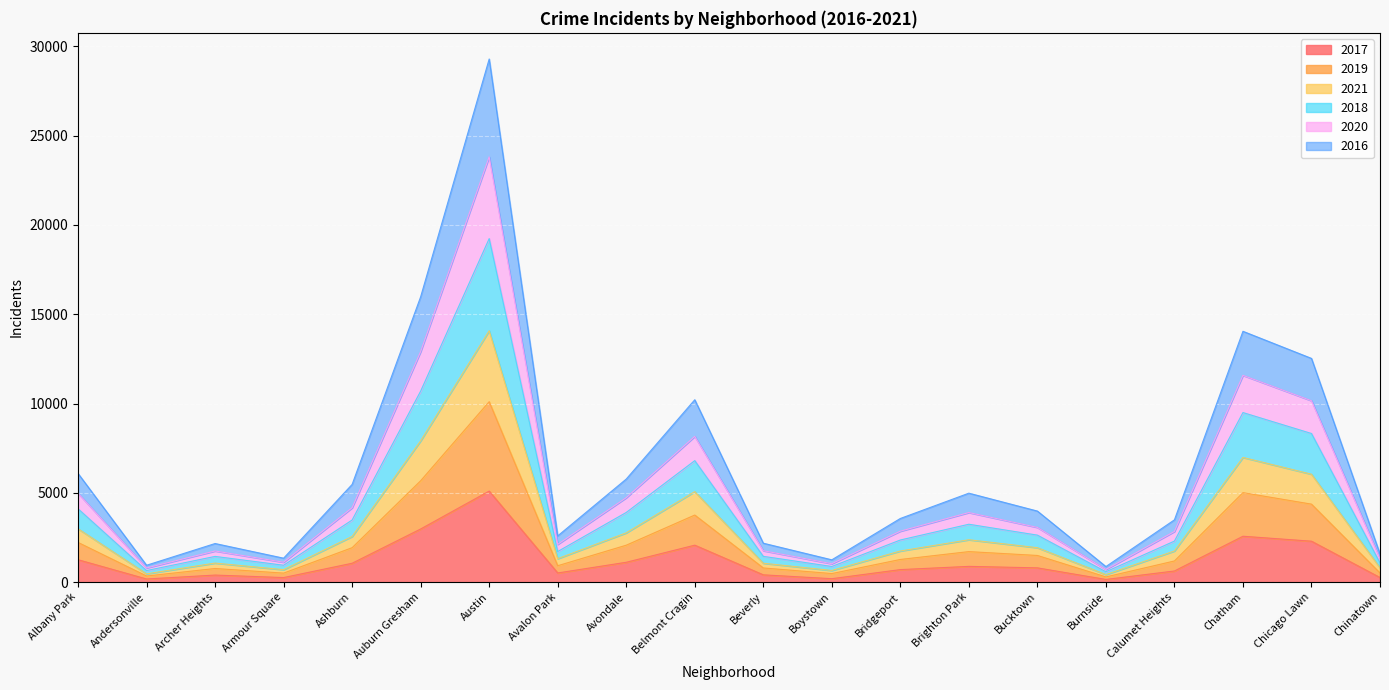

Where is the first local minimum for 2020?

Andersonville